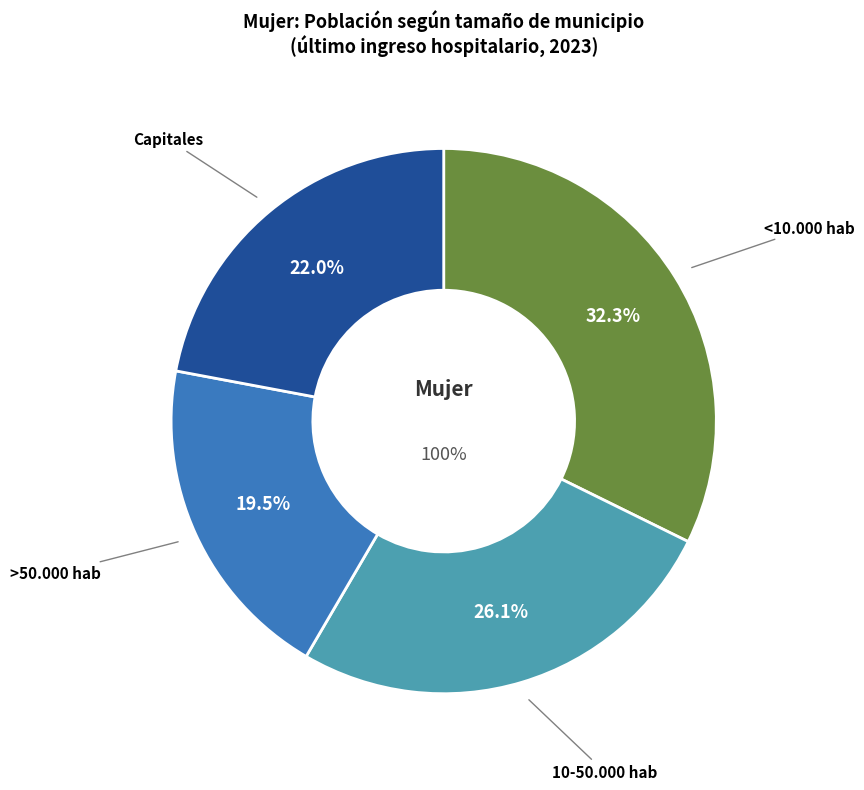

Combined, do 10-50.000 hab and Capitales account for over 50%?

No